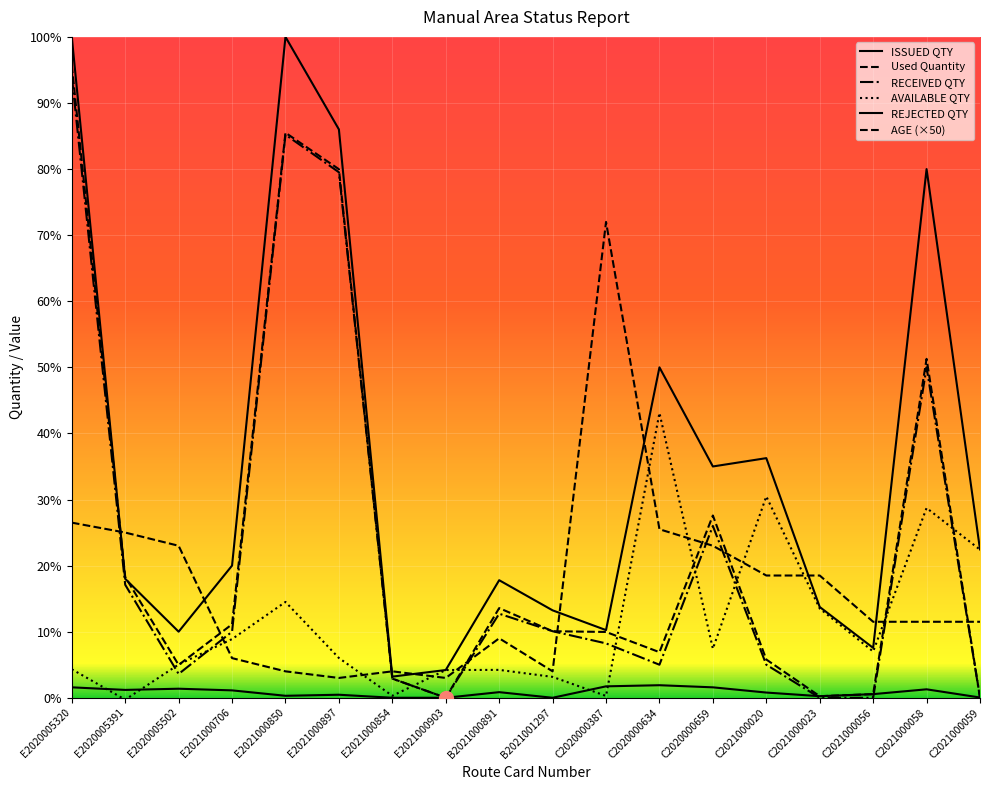

True or false: AVAILABLE QTY has more than 1 interior local peaks.

True